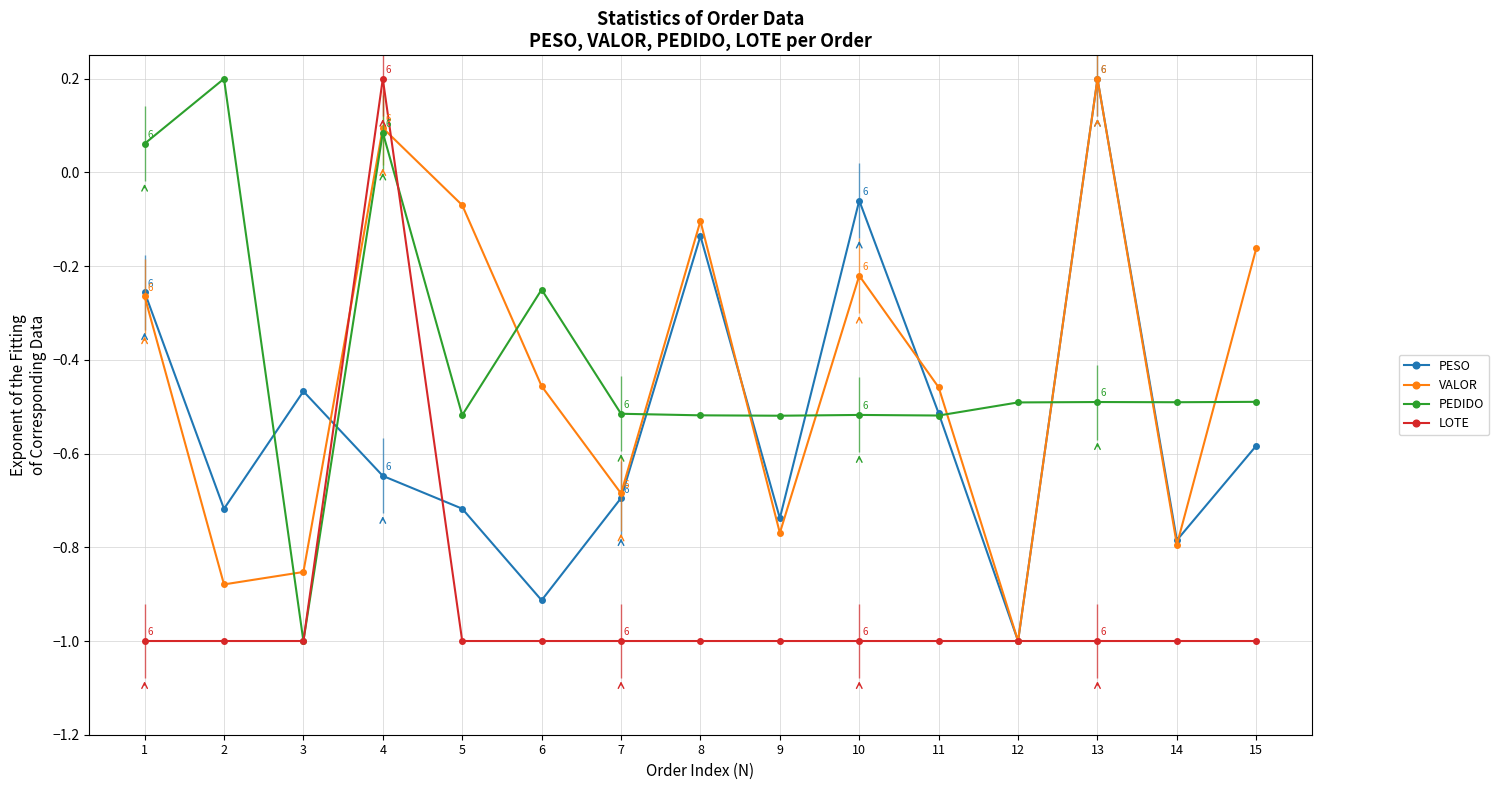

Reading right to left, transcribe all the data shown in this chart.

PESO: 15=-0.6	14=-0.8	13=0.2	12=-1.0	11=-0.5	10=-0.1	9=-0.7	8=-0.1	7=-0.7	6=-0.9	5=-0.7	4=-0.6	3=-0.5	2=-0.7	1=-0.3
VALOR: 15=-0.2	14=-0.8	13=0.2	12=-1.0	11=-0.5	10=-0.2	9=-0.8	8=-0.1	7=-0.7	6=-0.5	5=-0.1	4=0.1	3=-0.9	2=-0.9	1=-0.3
PEDIDO: 15=-0.5	14=-0.5	13=-0.5	12=-0.5	11=-0.5	10=-0.5	9=-0.5	8=-0.5	7=-0.5	6=-0.2	5=-0.5	4=0.1	3=-1.0	2=0.2	1=0.1
LOTE: 15=-1.0	14=-1.0	13=-1.0	12=-1.0	11=-1.0	10=-1.0	9=-1.0	8=-1.0	7=-1.0	6=-1.0	5=-1.0	4=0.2	3=-1.0	2=-1.0	1=-1.0